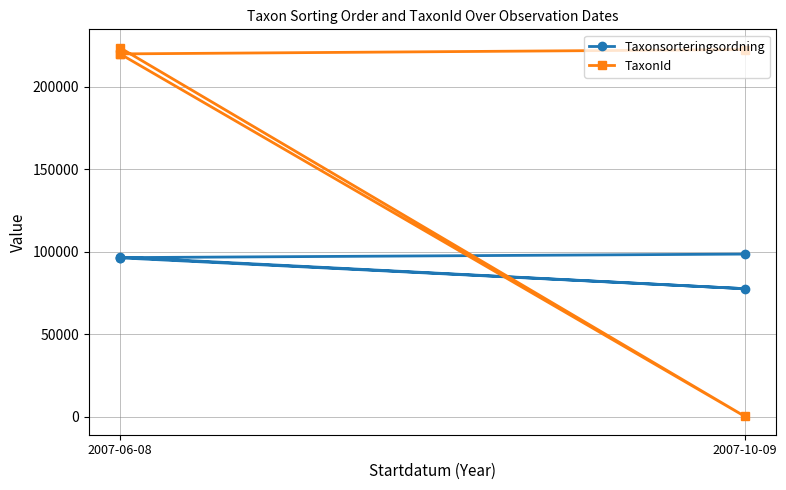

What is the sum of all Taxonsorteringsordning values?

465342